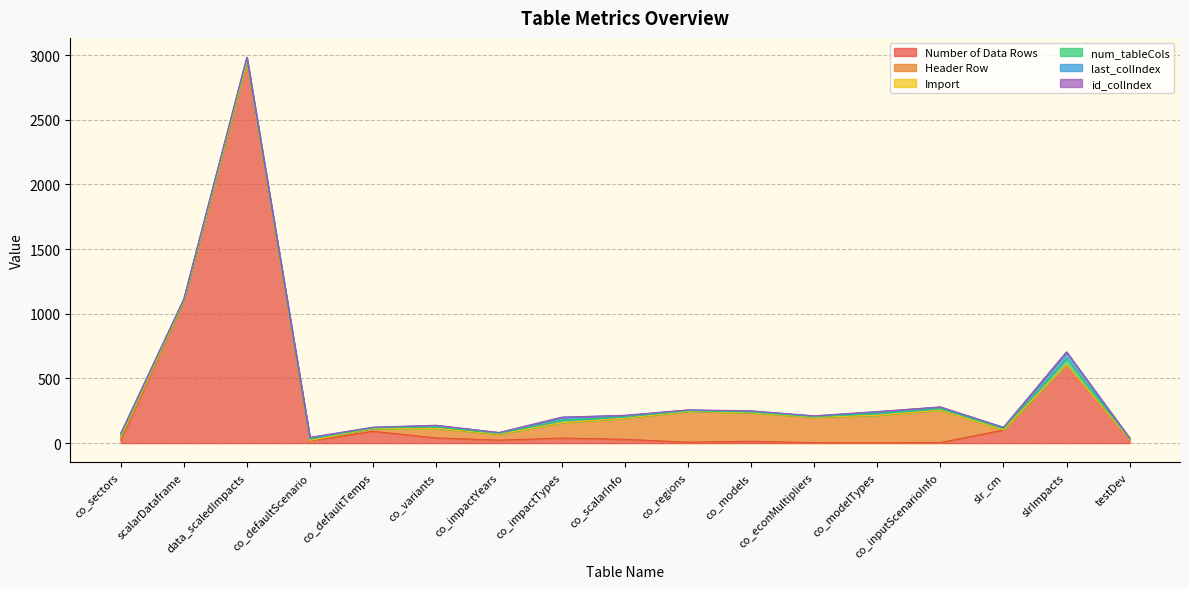

What is the label of the 12th point from the right?

co_variants